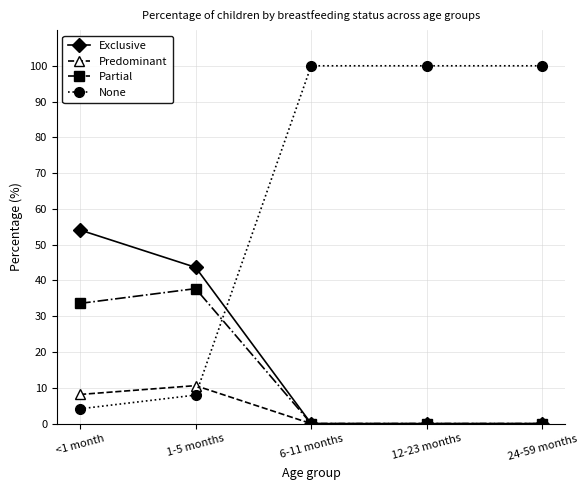

How many intersections are there between None and Exclusive?

1